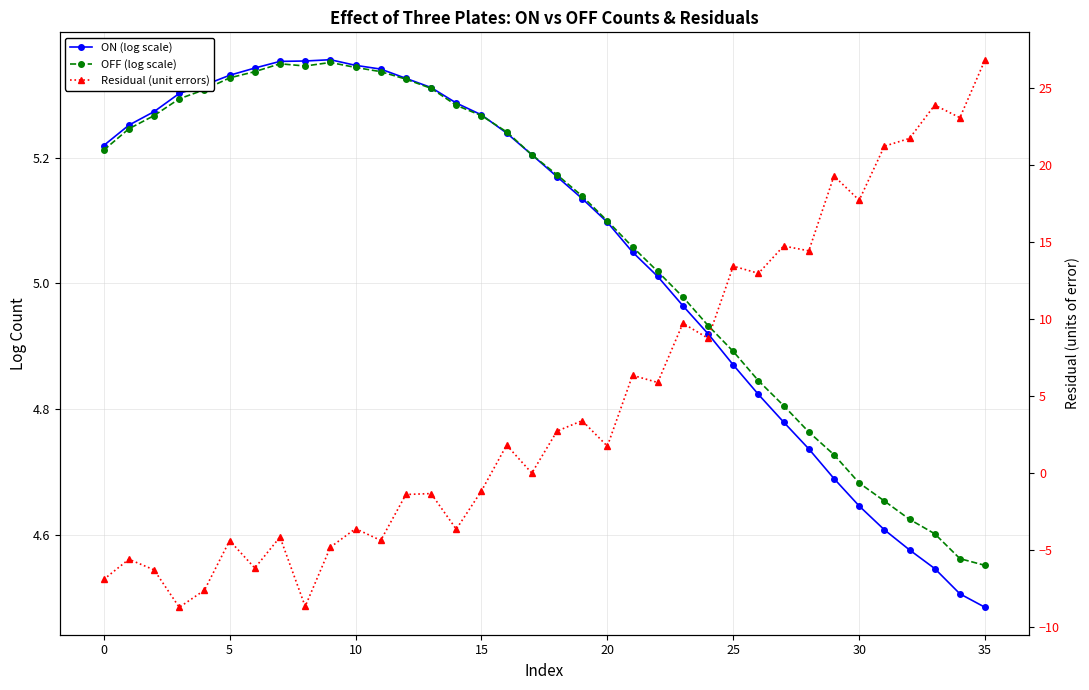

After their last crossing, which series has the higher values: Residual (unit errors) or OFF (log scale)?

Residual (unit errors)